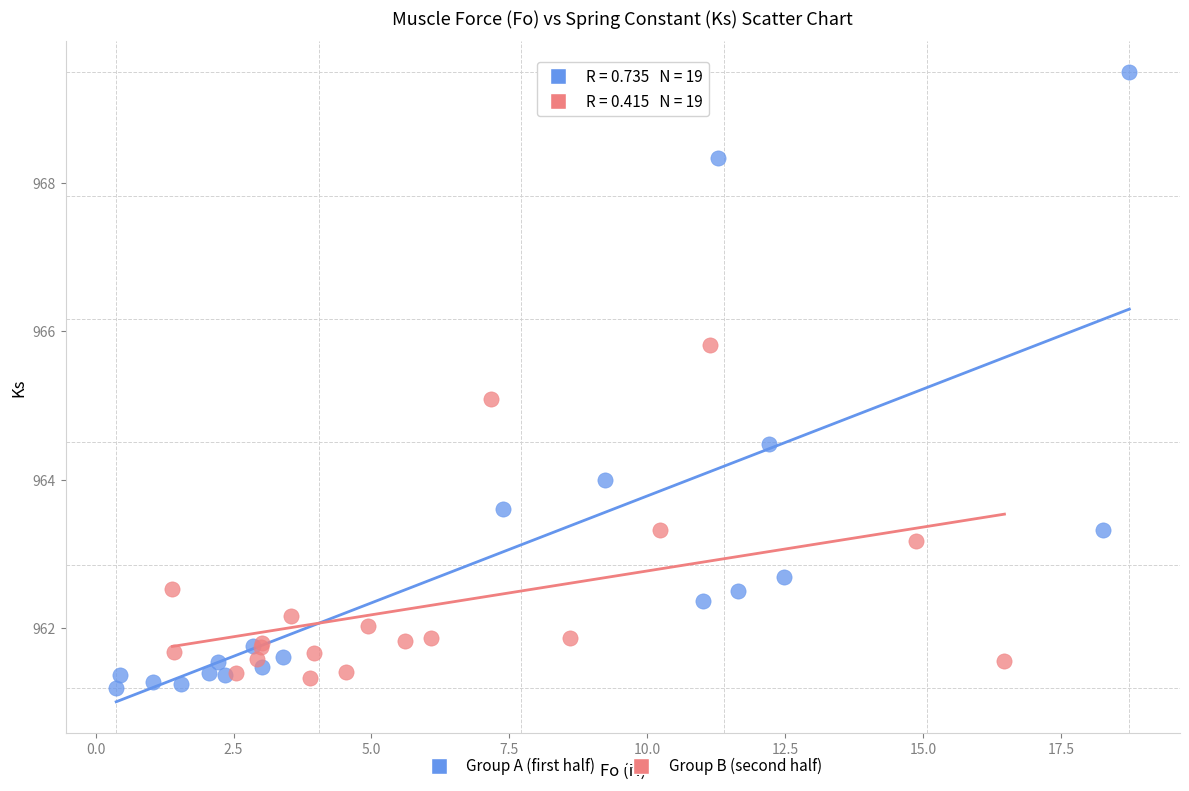

Which series reaches the maximum Y coordinate?

Group A (first half)